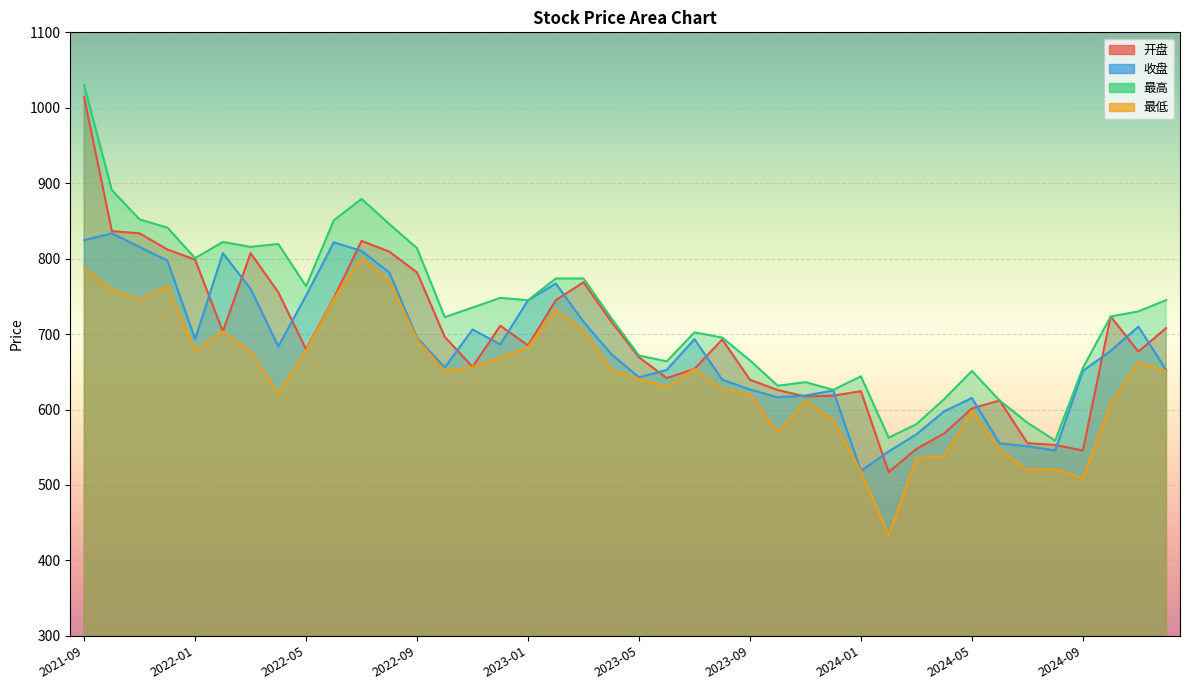

True or false: 最低 and 收盘 cross at least once.

False